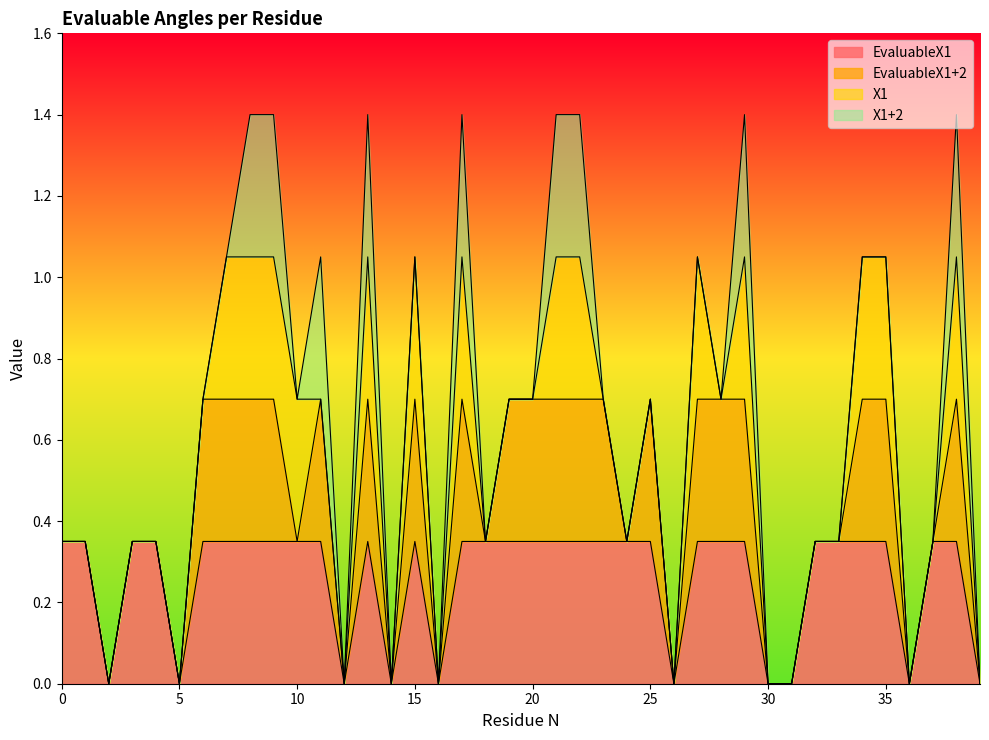

True or false: EvaluableX1 and X1+2 intersect in this chart.

False